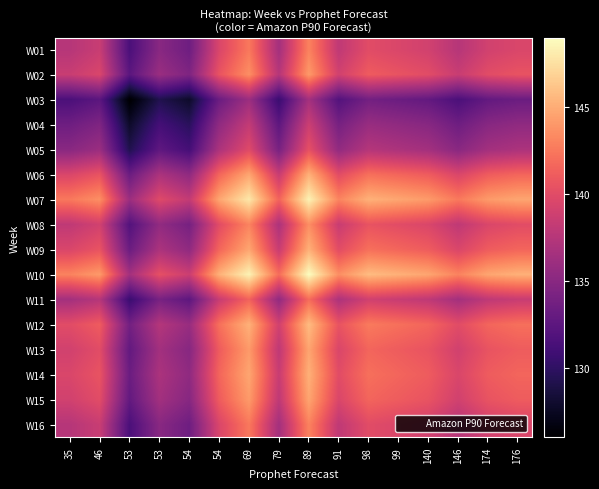

Which label corresponds to the largest value in the chart?

89